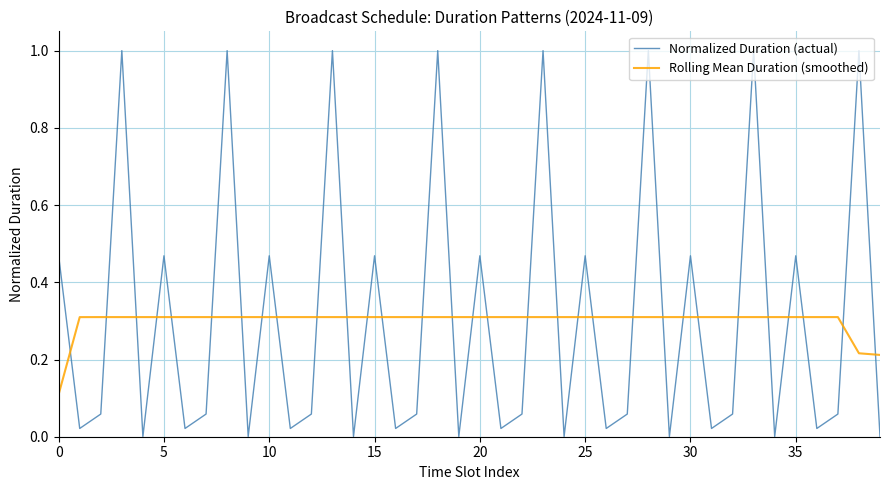

Which series has the largest total across all categories?

Normalized Duration (actual)